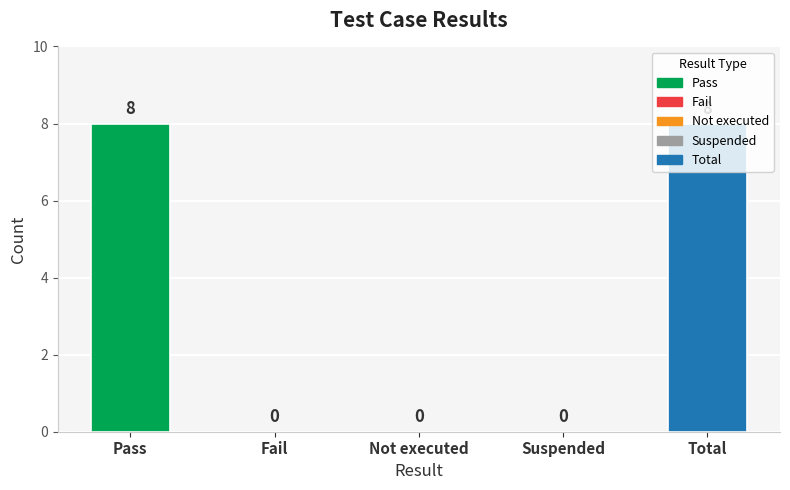

Reading left to right, what are all the values shown in this chart?

Pass=8	Fail=0	Not executed=0	Suspended=0	Total=8